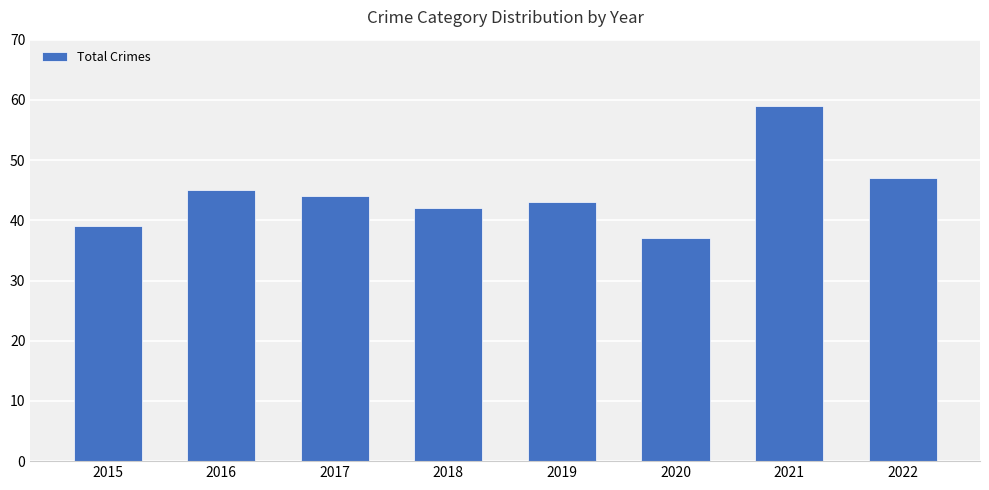

Where is the data nearest to the value 48?

2022